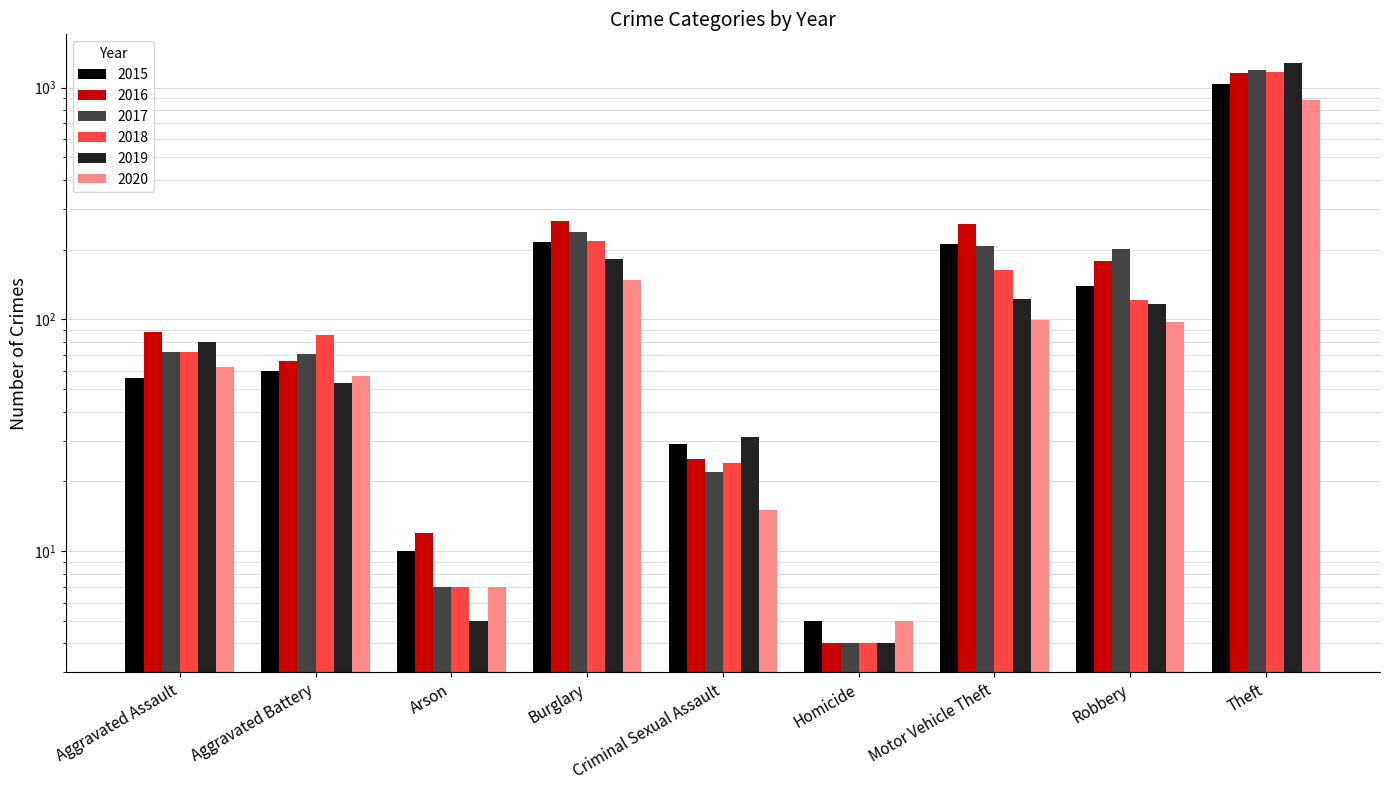

At how many categories does at least one series exceed 246?

3